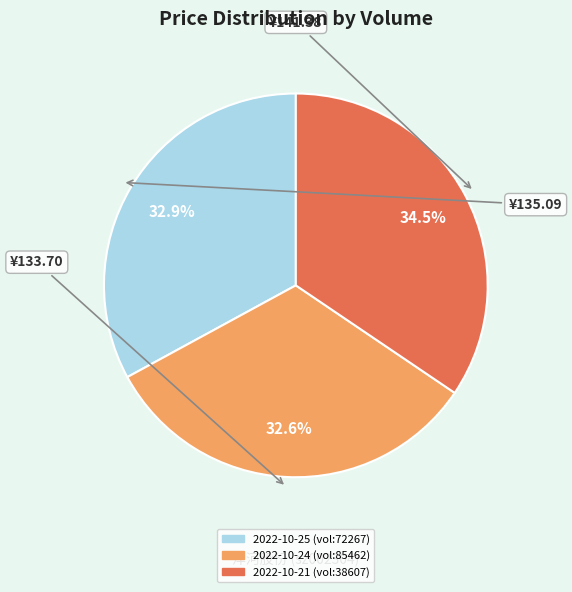

How much of the chart is everything except 2022-10-21 (vol:38607)?

65.5%